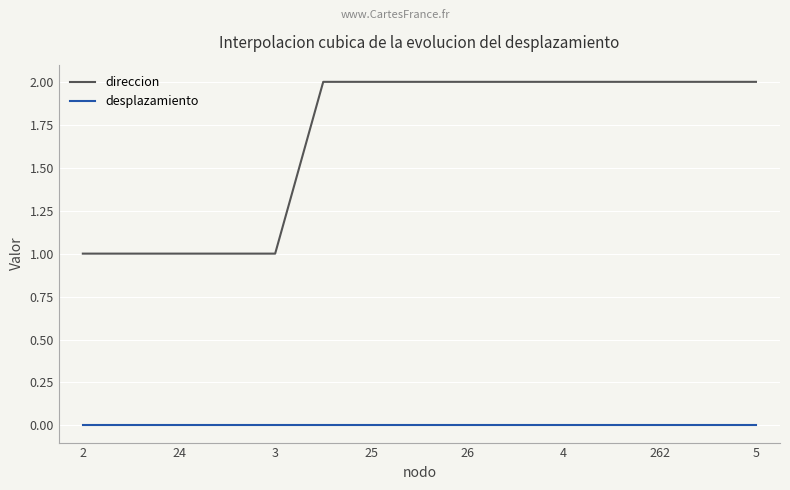

Which series has the largest range (max minus min)?

direccion